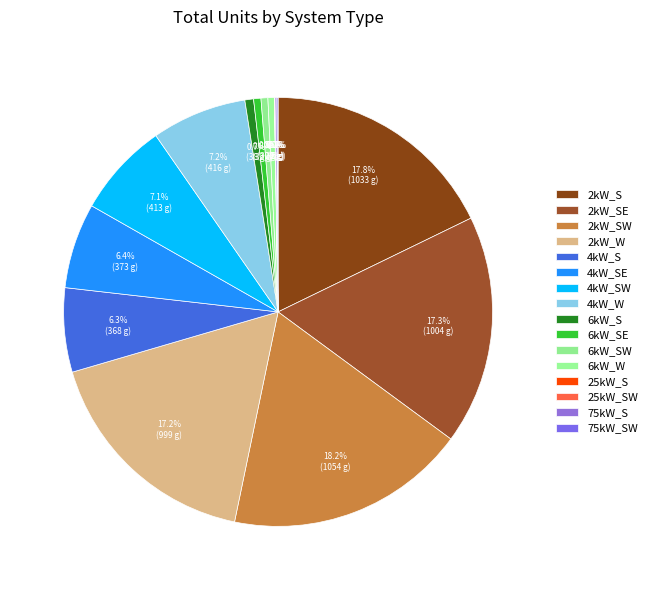

The 6kW_SW slice represents 1% of the pie. True or false?

True